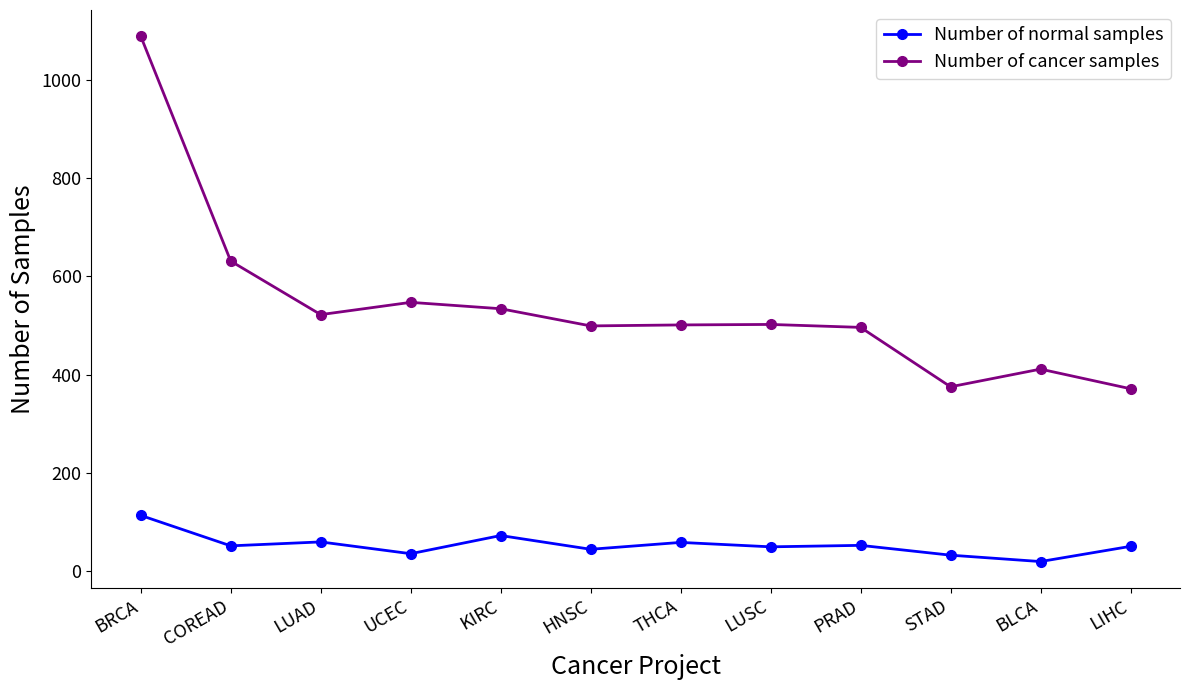

True or false: Number of normal samples and Number of cancer samples cross at least once.

False